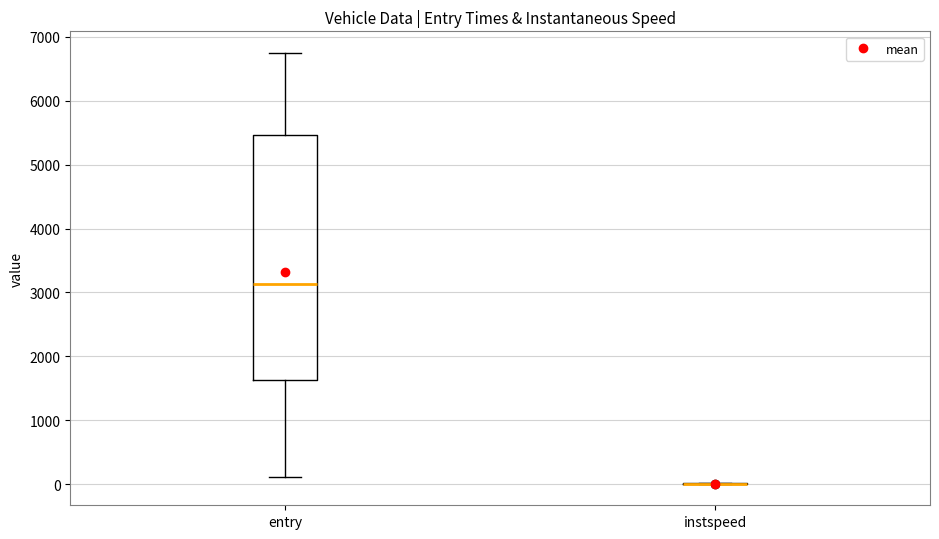

Reading left to right, read every box against the y-axis: the position of its median line, the range the box covers, and the ends of its whiskers. The values are not printed on the chart, so give them approximately, as read against the axis.

entry: median 3100, box 1600 to 5500, whiskers 100 to 6700
instspeed: box collapsed to a line at 0, whiskers 0 to 0